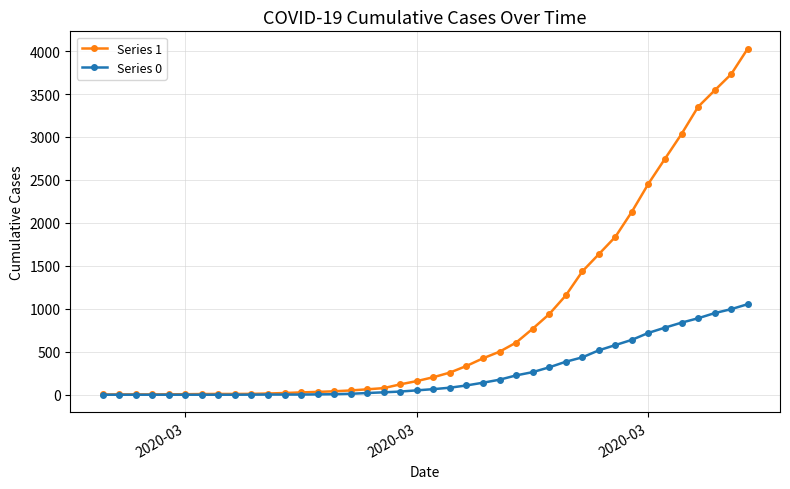

How many data points in Series 0 are less than 65?

20